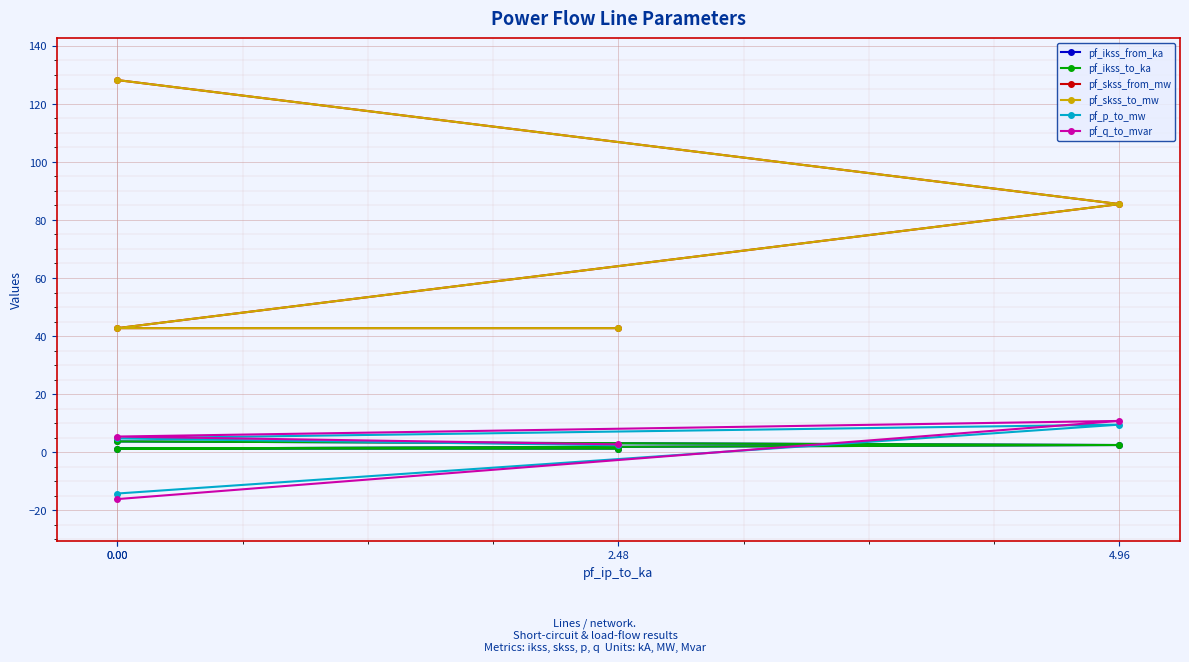

After their last crossing, which series has the higher values: pf_ikss_from_ka or pf_p_to_mw?

pf_p_to_mw